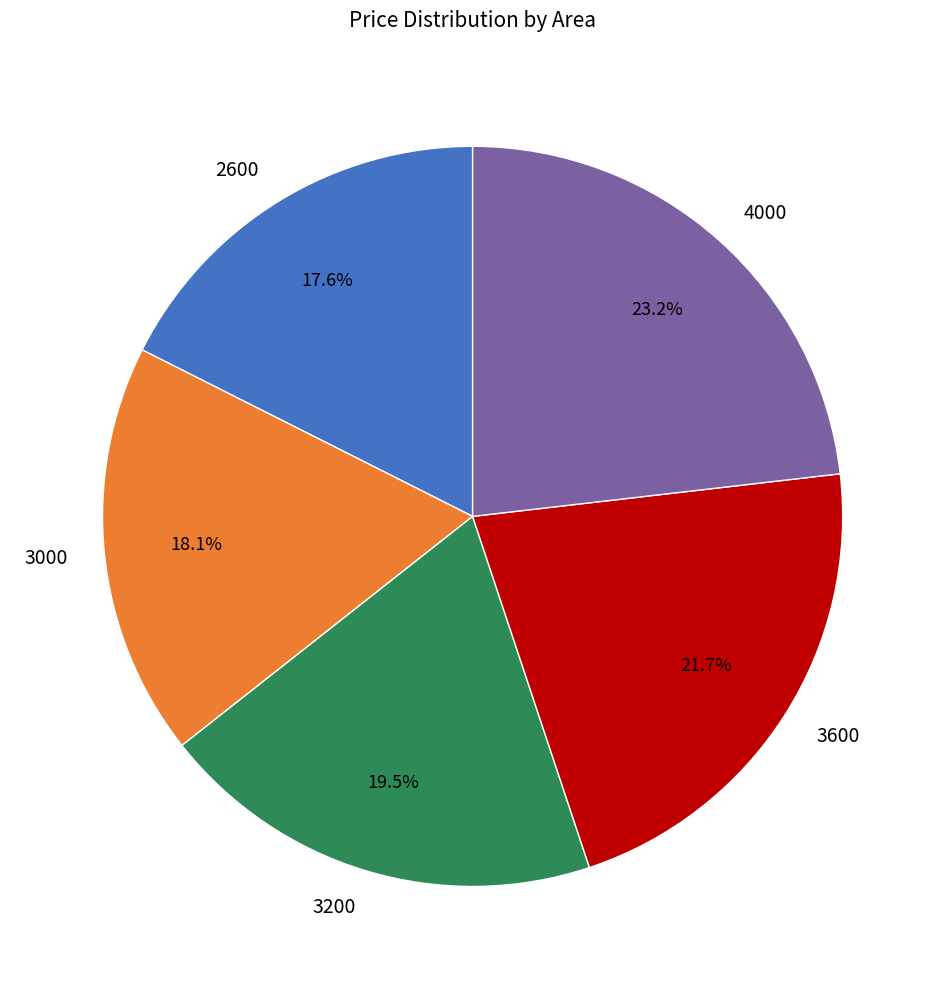

What percentage is the 2600 slice, to the nearest percent?

18%